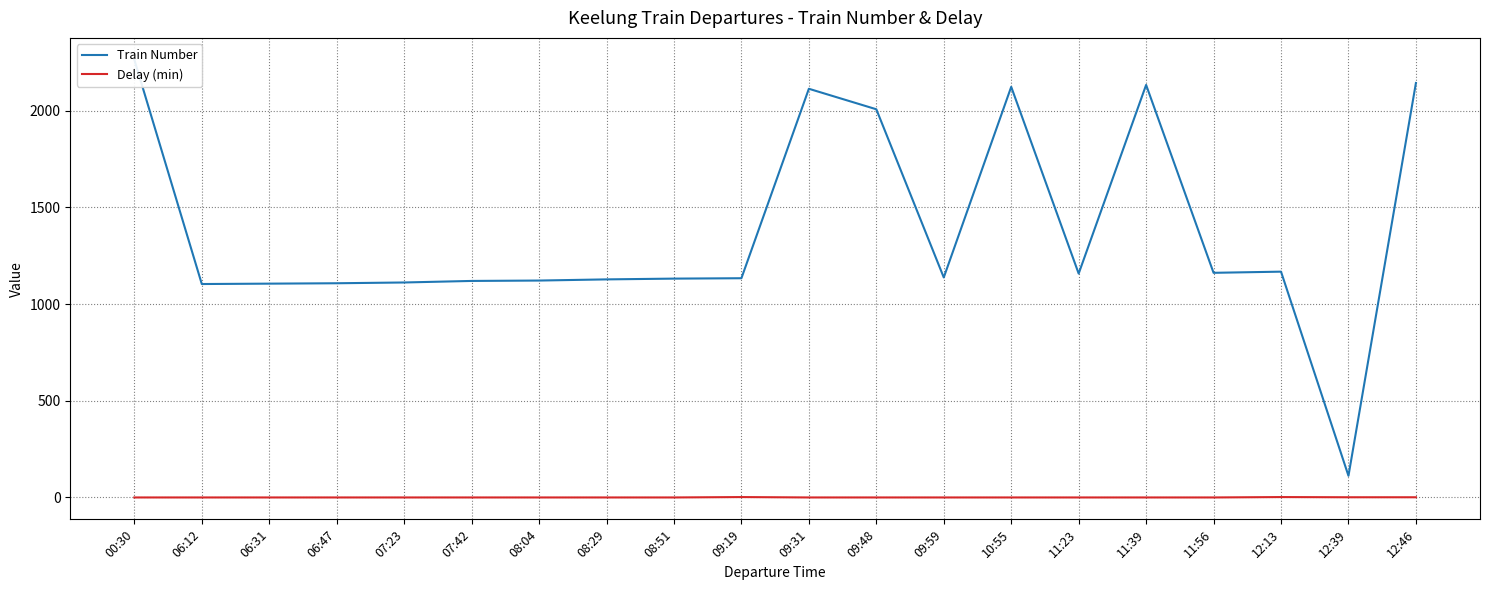

How many lines are shown in the chart?

2